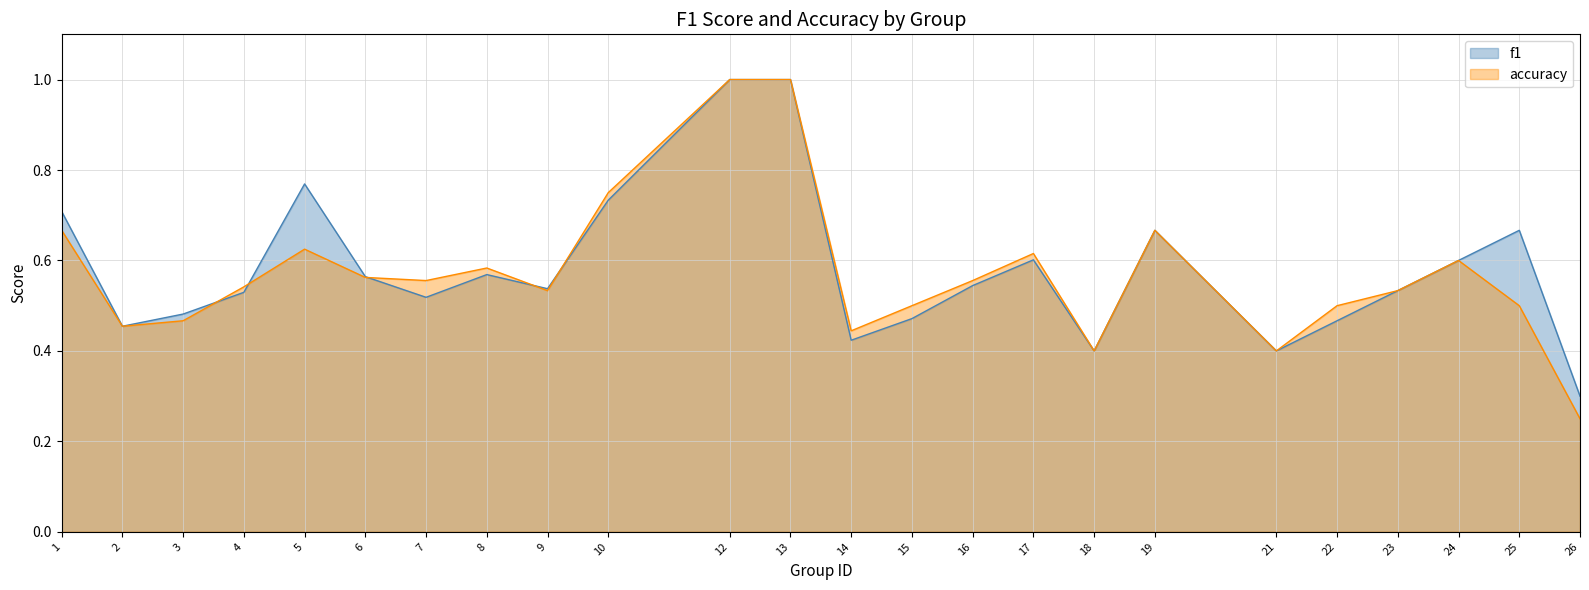

At which category does f1 reach its first local peak?

5